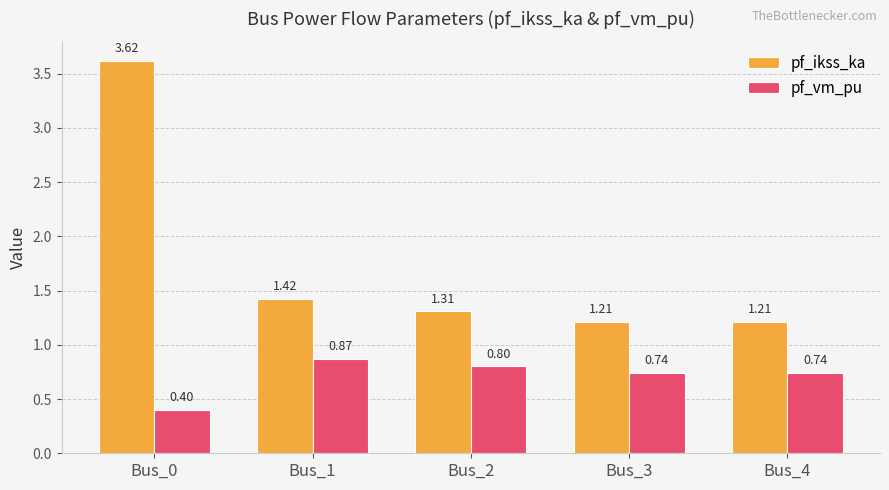

At which category is the sum across all series the highest?

Bus_0